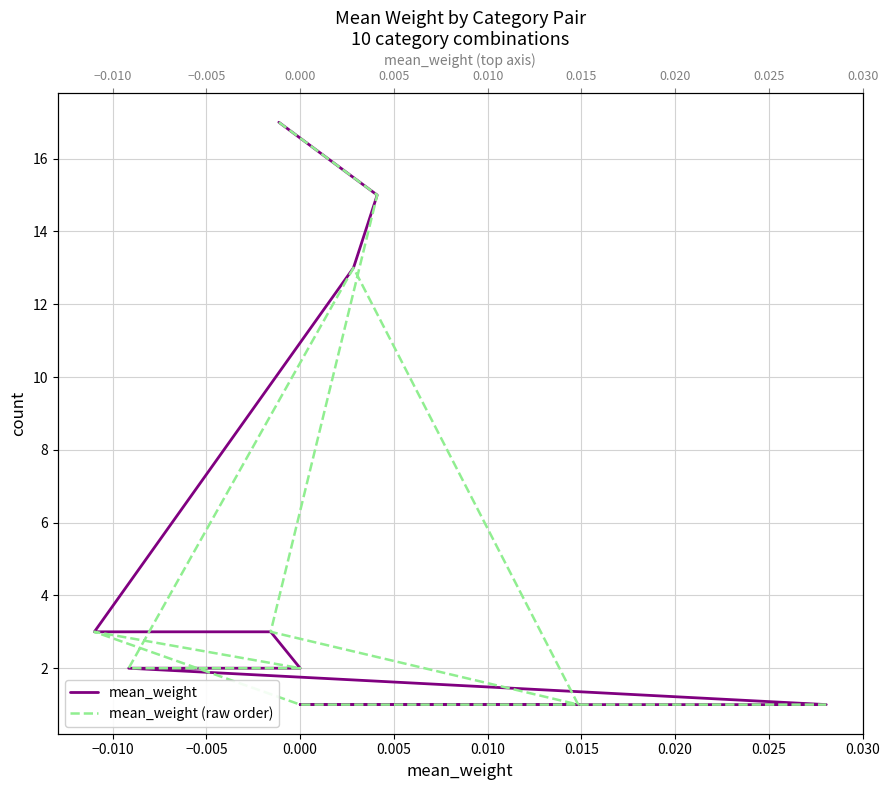

What is the label of the 4th point from the right?

0.015